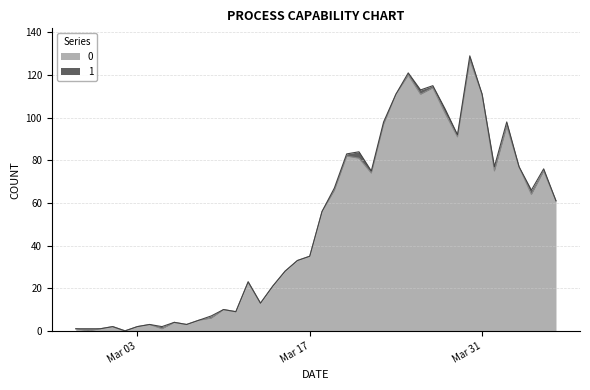

The value at 2020-04-01 is 75. True or false?

True